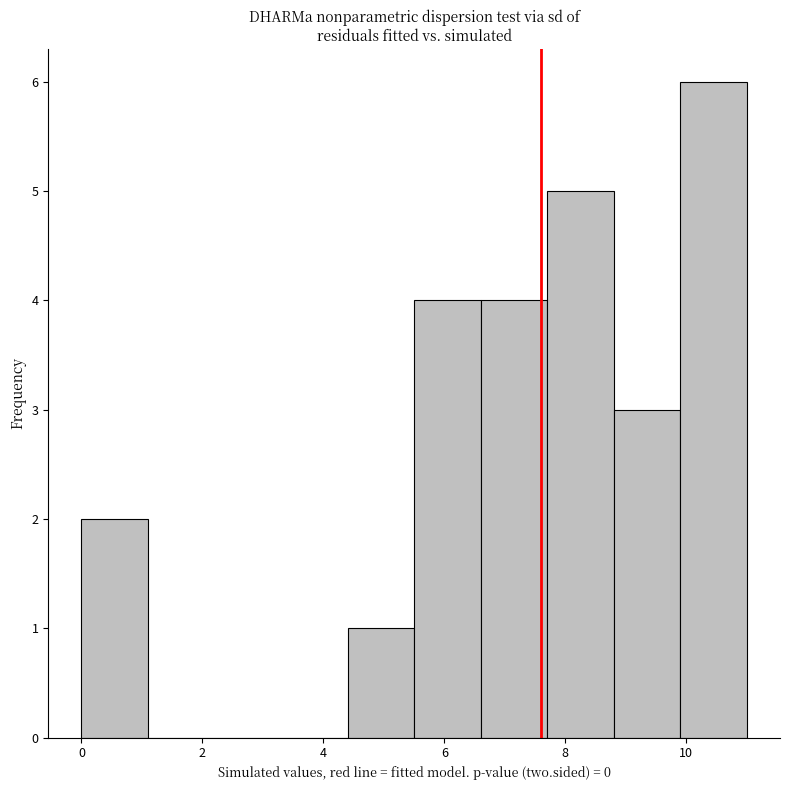

Over which range of the x-axis is the bar tallest?

9.9 to 11.0